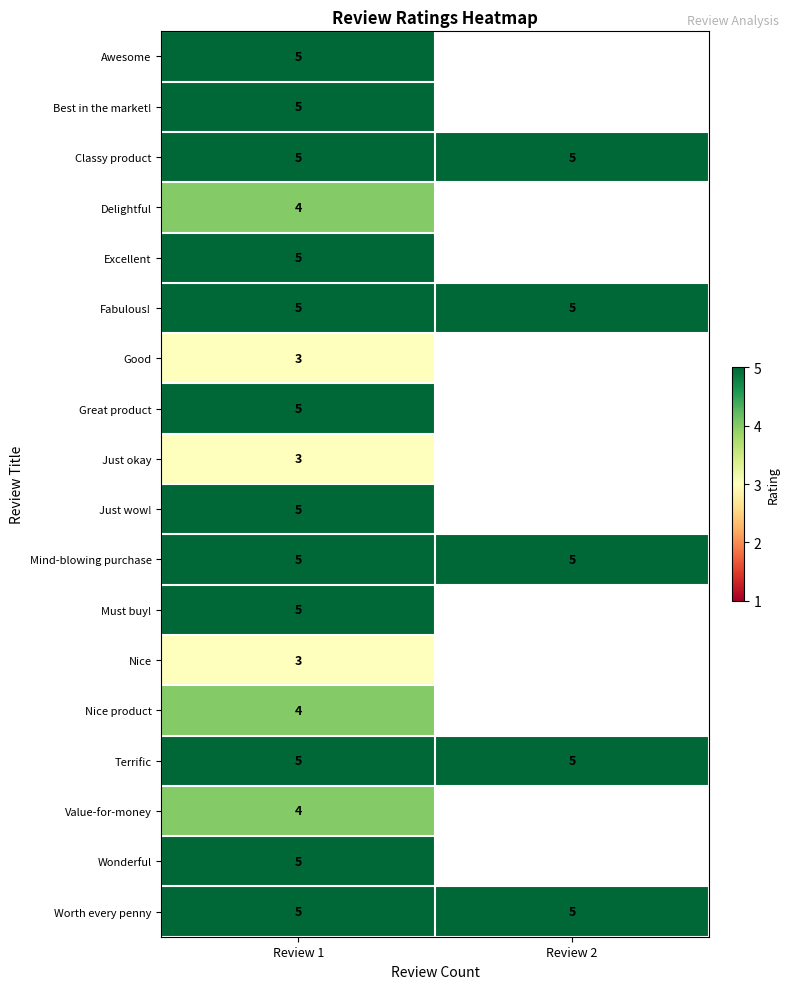

What is the total value across all series at Review 1?

81